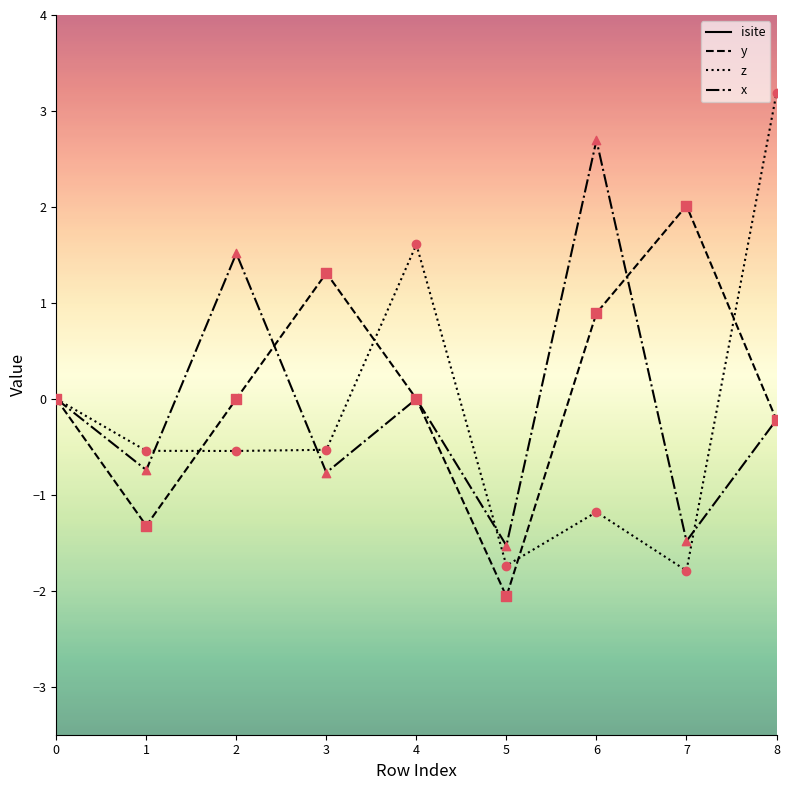

Which series reaches the maximum Y coordinate?

isite